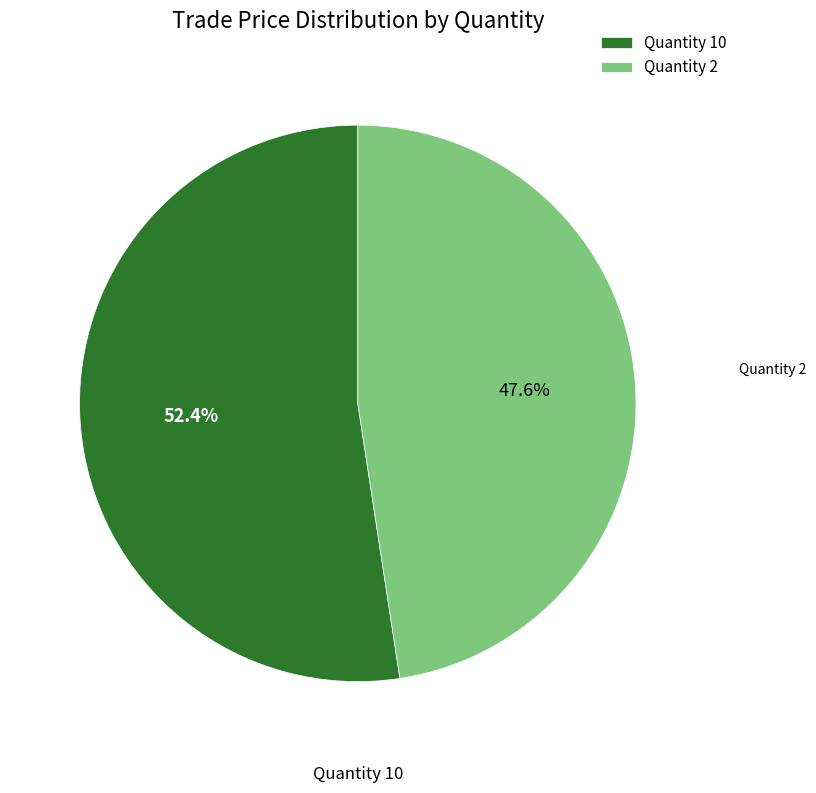

Which category has the smallest portion of the pie?

Quantity 2